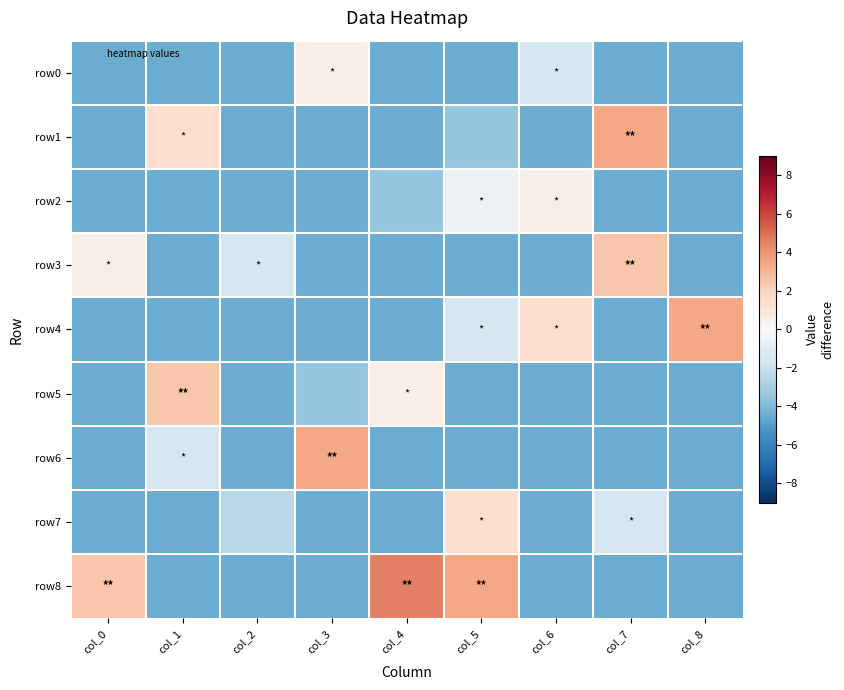

What is the total value across all series at col_3?

-26.5